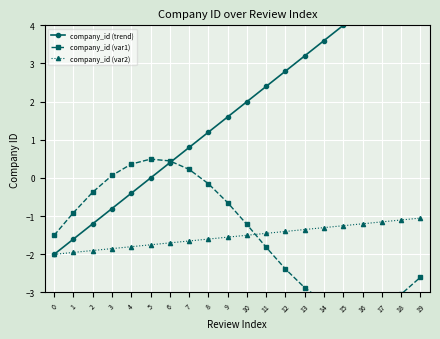

How many data points in company_id (var1) are less than -1?

11